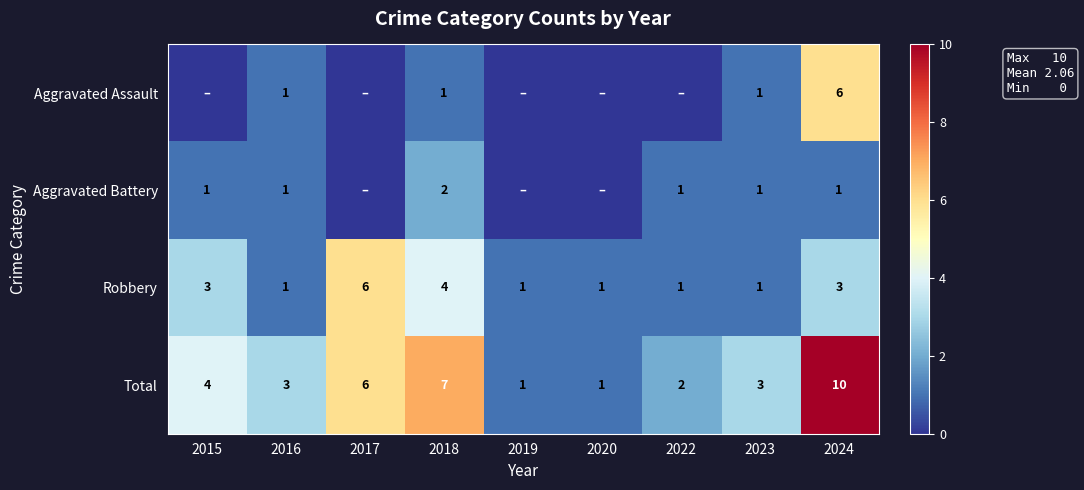

The Robbery series shows 1 at 2023. True or false?

True